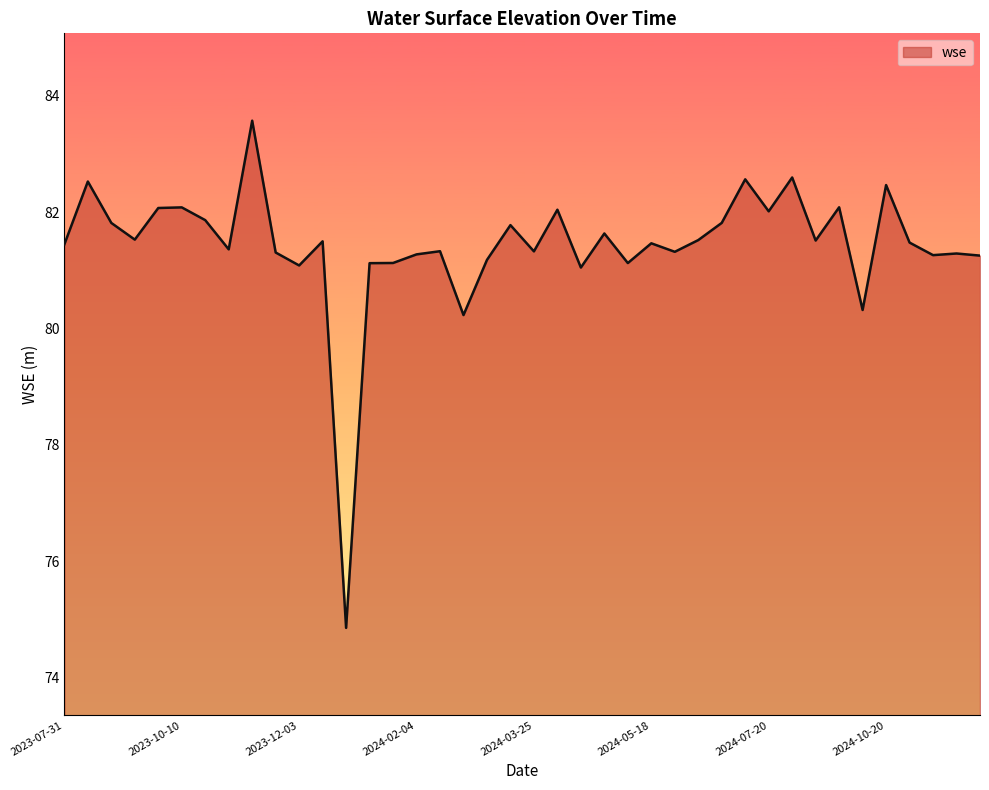

What is the smallest value displayed?

74.9